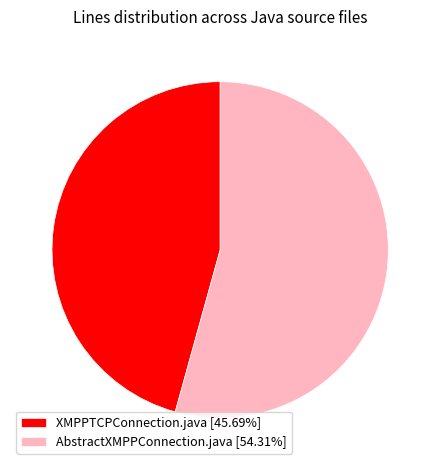

Is the sum of AbstractXMPPConnection.java [54.31%] and XMPPTCPConnection.java [45.69%] greater than half?

Yes